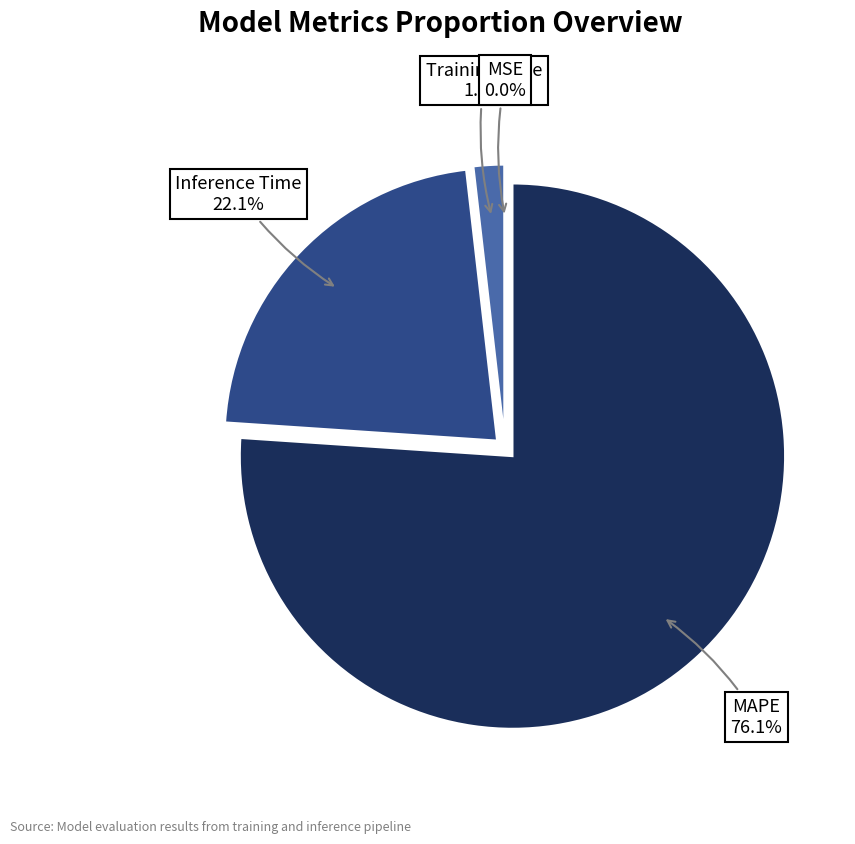

True or false: Inference Time accounts for 35% of the total.

False